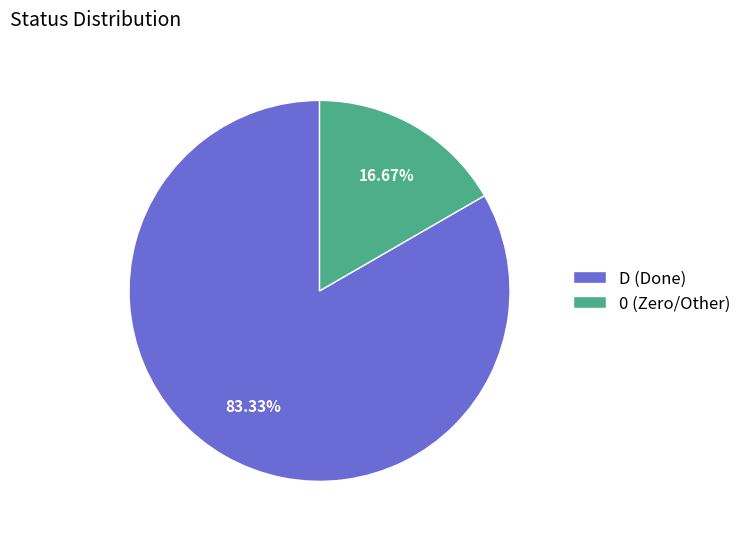

To the nearest percent, what is the difference between the D and 0 slice percentages?

67%